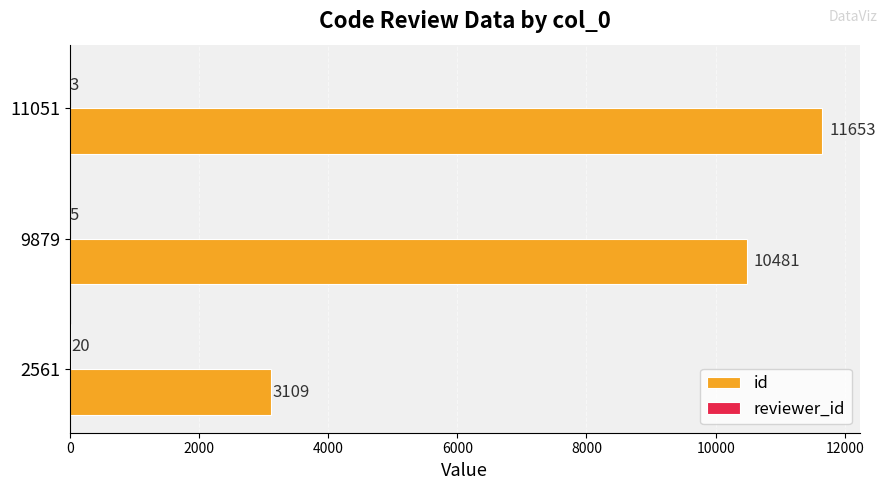

Which label corresponds to the largest value in the chart?

11051